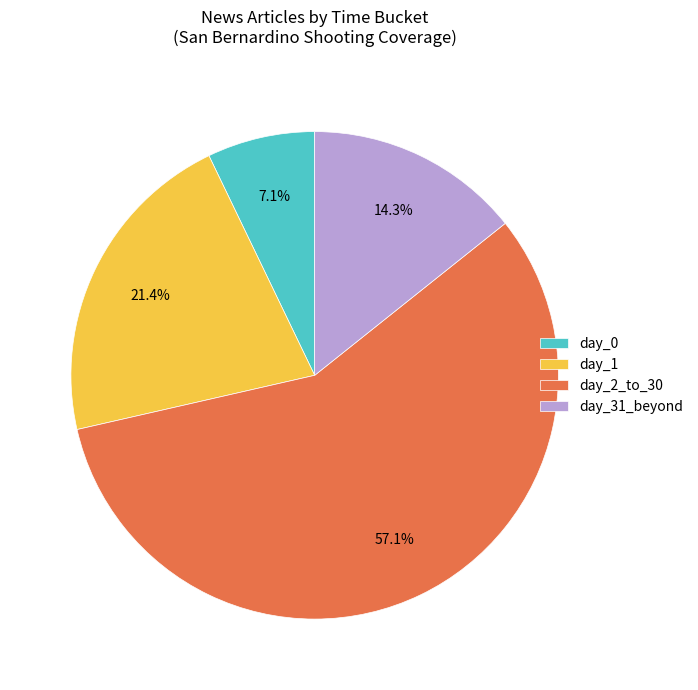

What is the majority slice?

day_2_to_30